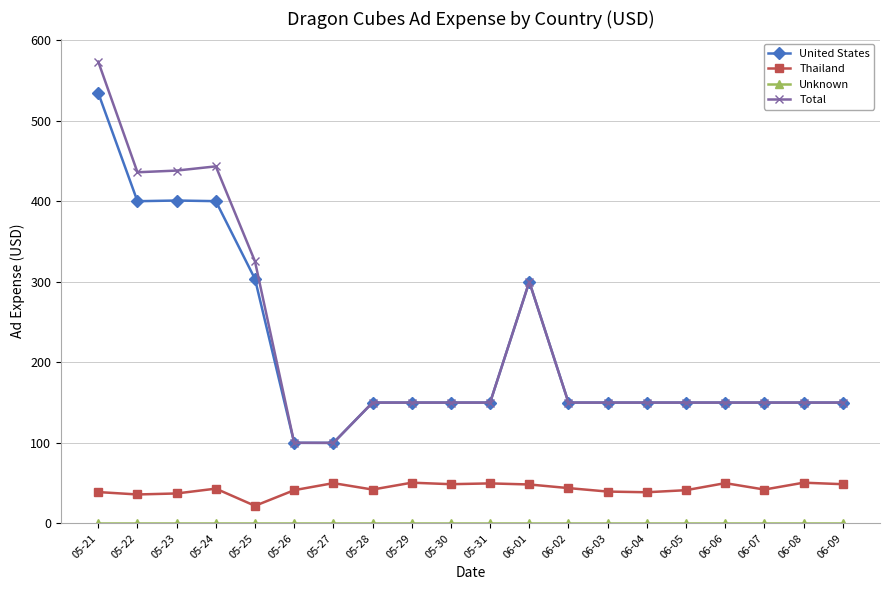

Which series has the widest spread of values?

Total